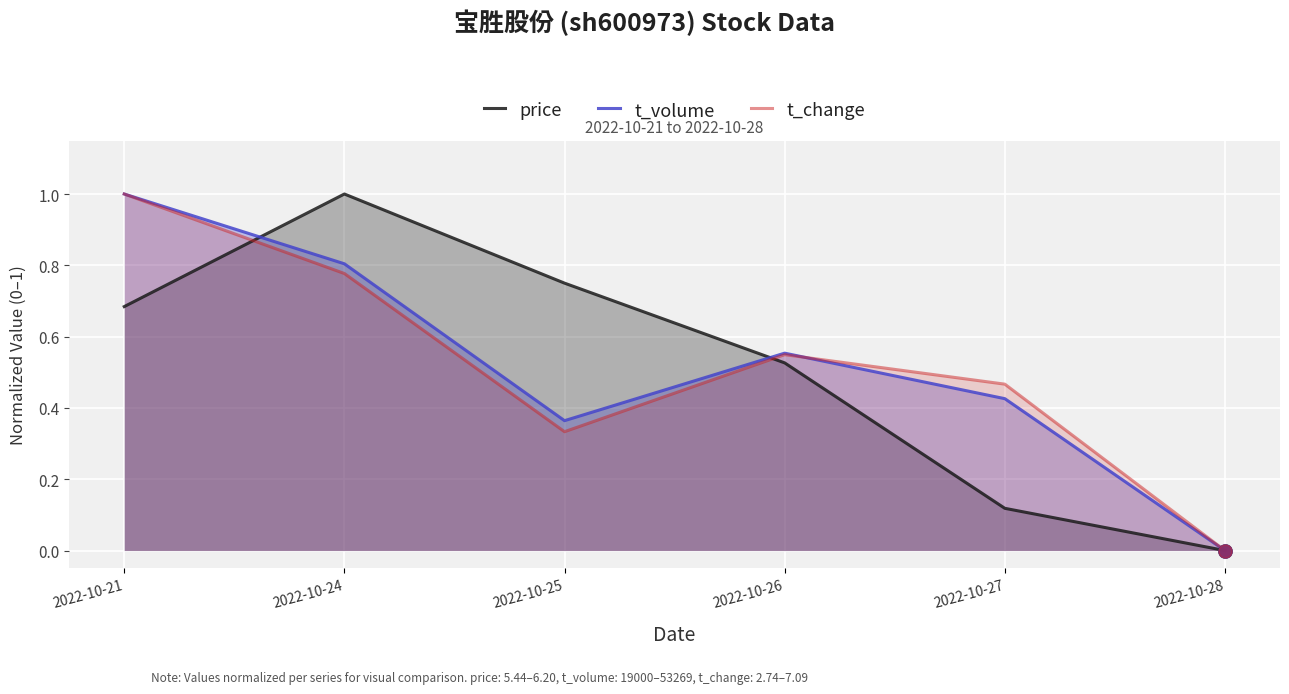

Which series reaches the maximum Y coordinate?

price